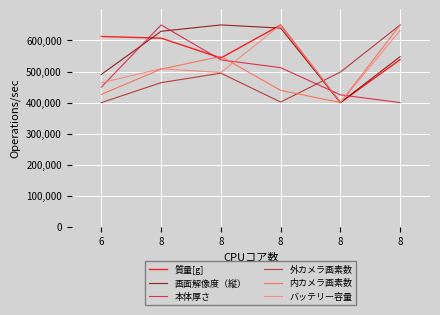

How many times do 質量[g] and 本体厚さ cross each other?

4